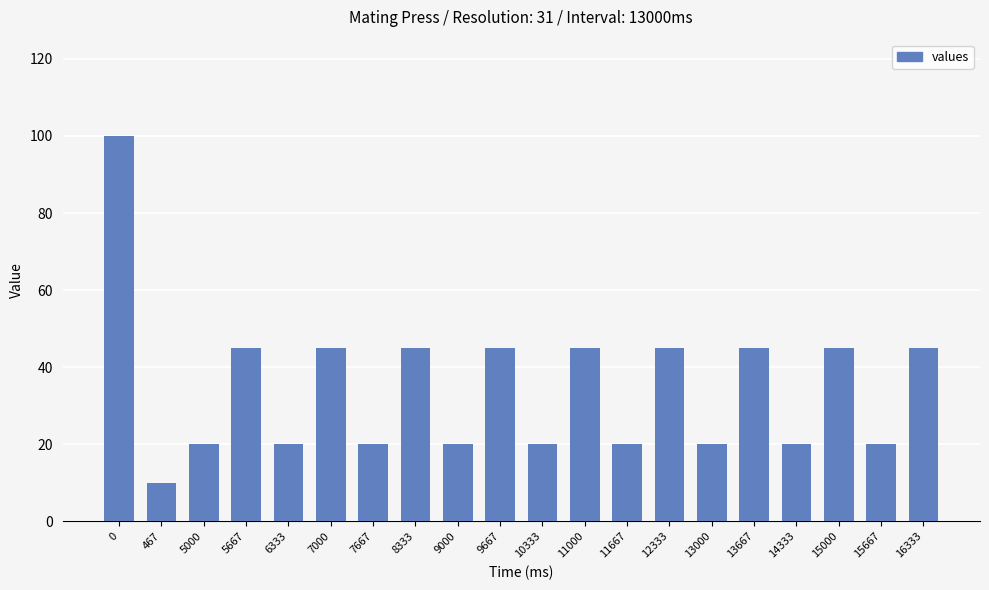

What is the sum of the values at 15000 and 11667?

65